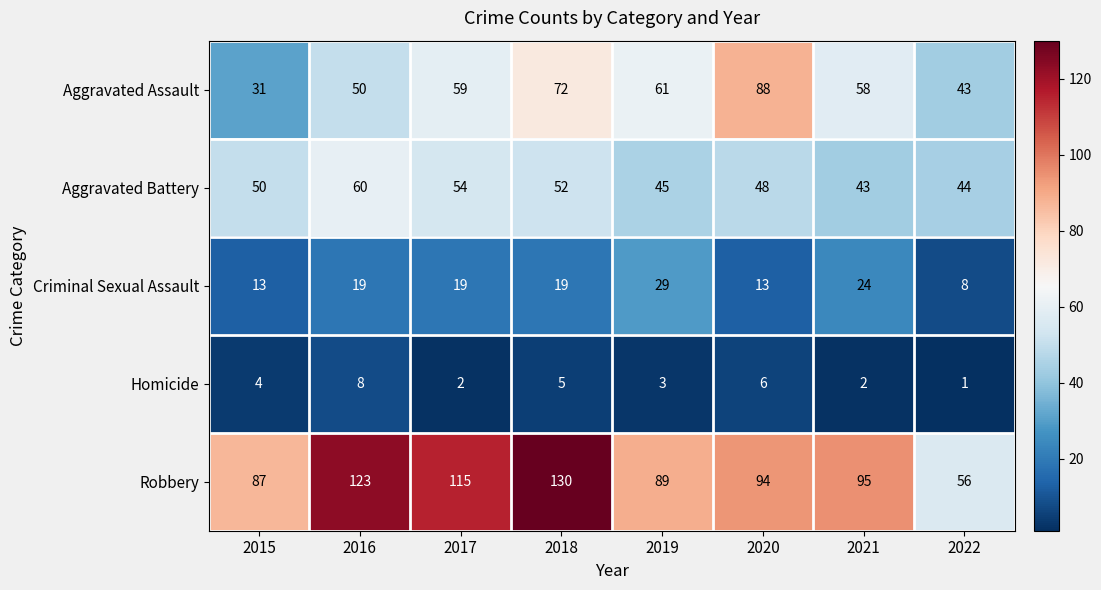

Which label corresponds to the largest value in the chart?

2018